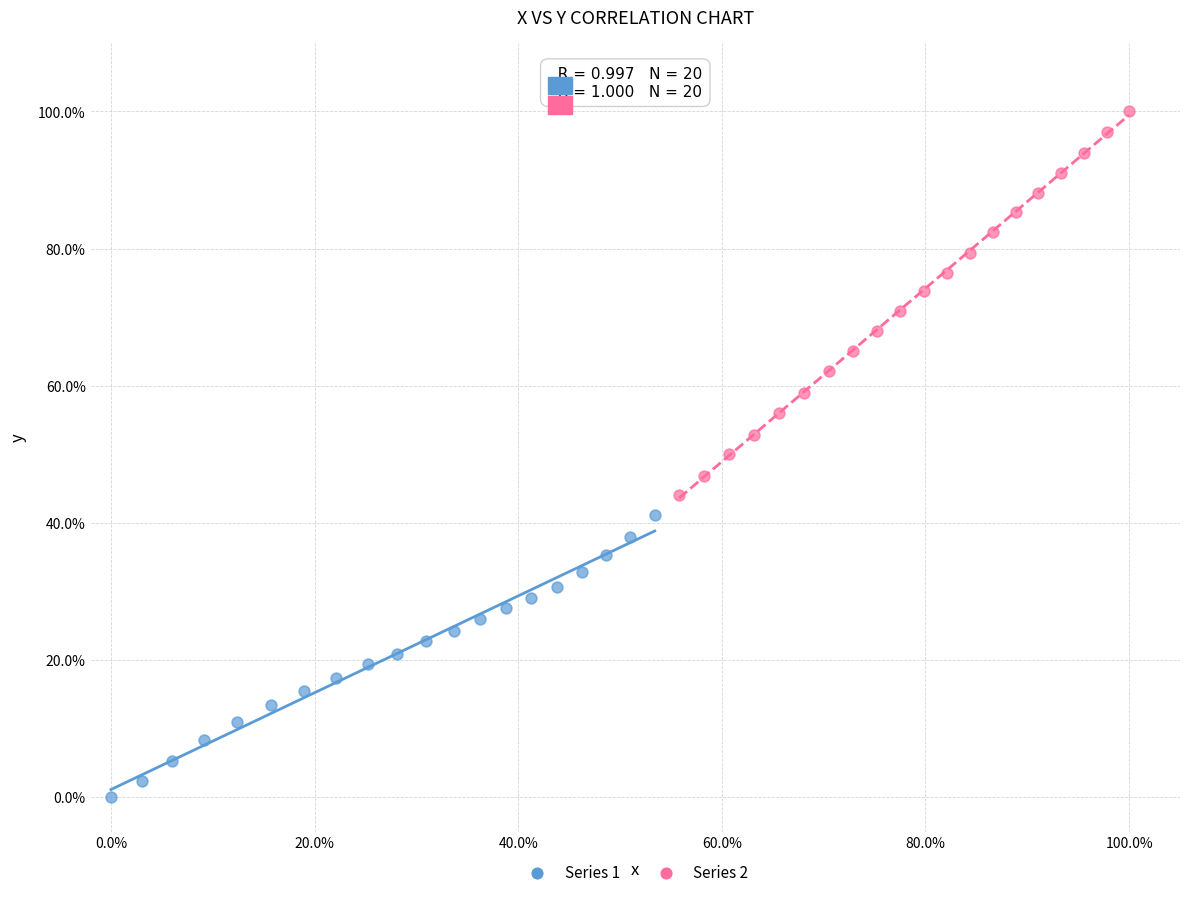

What are all the series names shown in the legend?

Series 1, Series 2